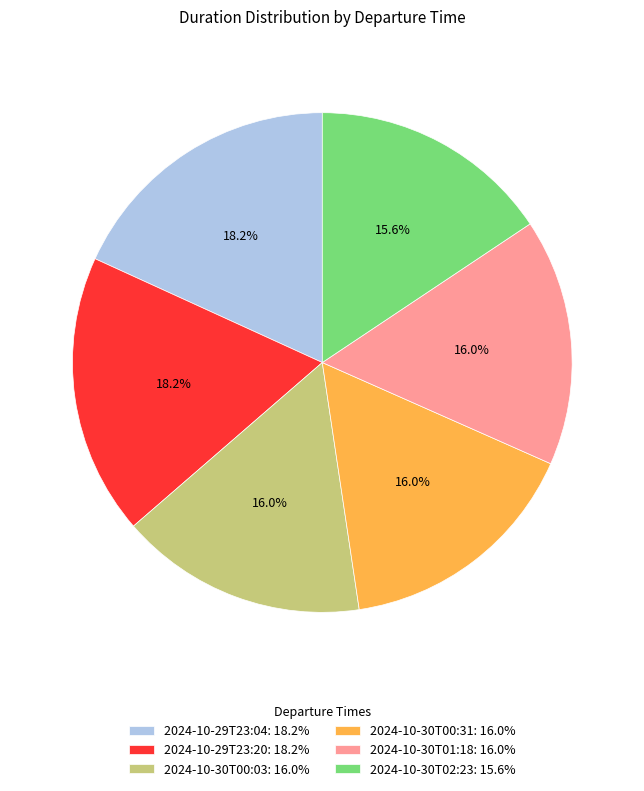

To the nearest percent, what percentage of the pie is 2024-10-30T01:18?

16%